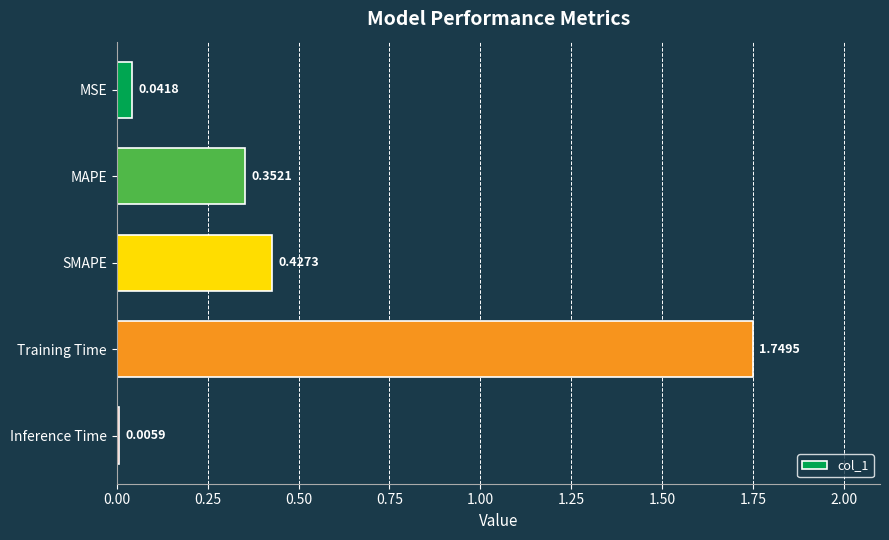

Which label corresponds to the largest value in the chart?

Training Time